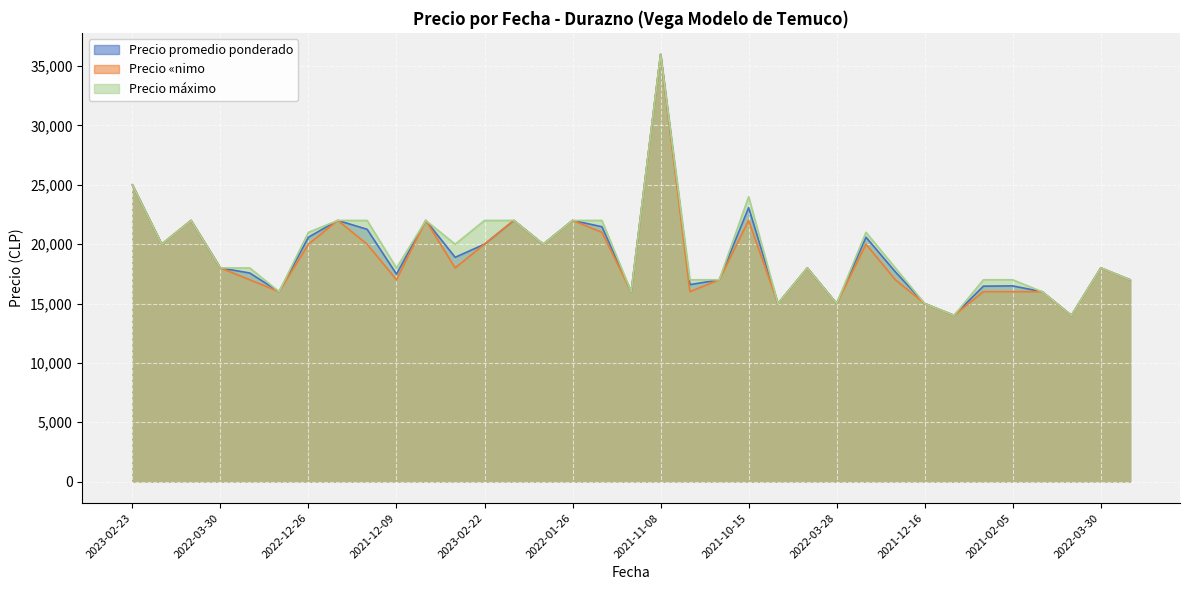

How many lines are shown in the chart?

3